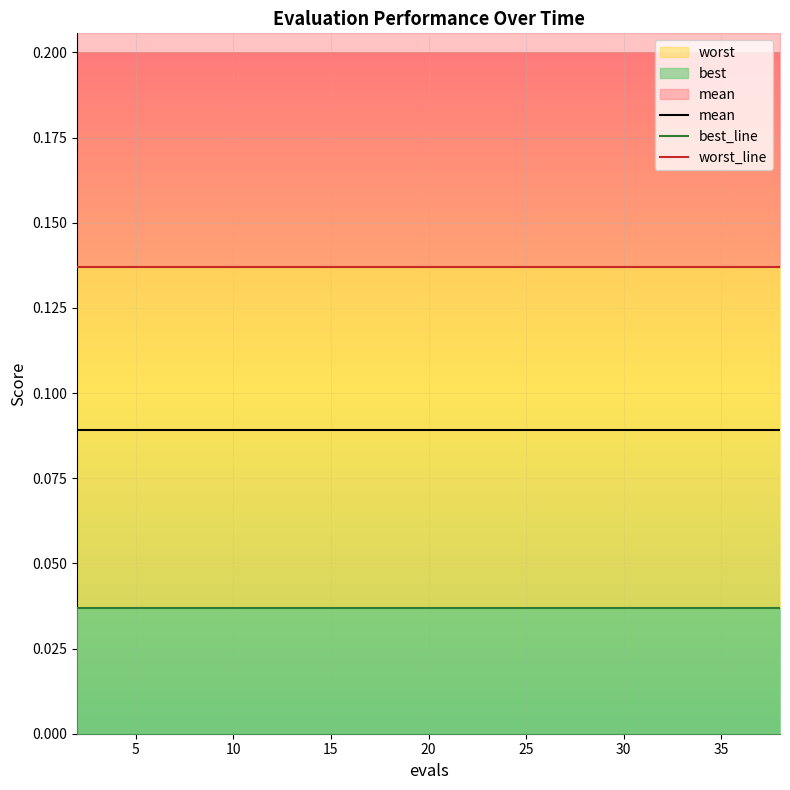

The value of worst_line at 35 is 0.1. True or false?

True